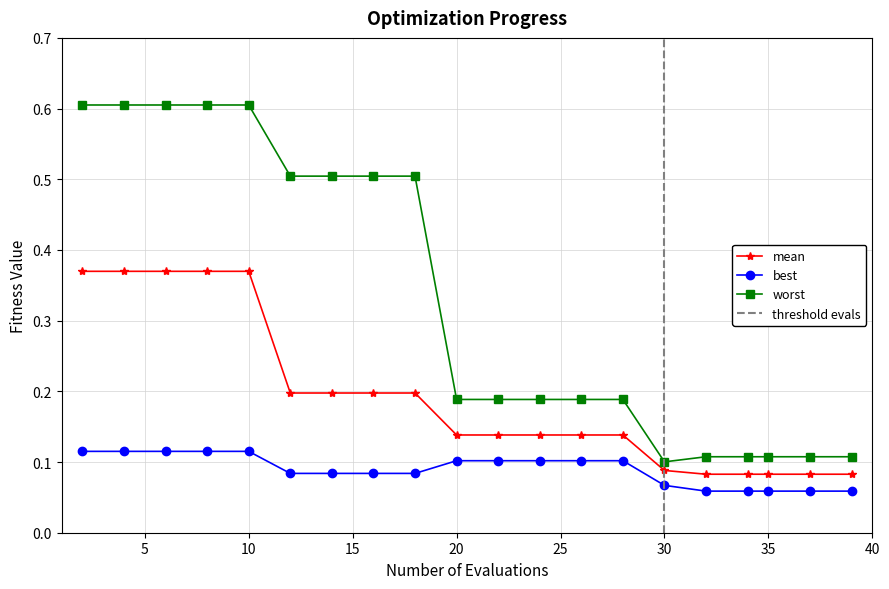

Reading left to right, transcribe all the data shown in this chart.

mean: 2=0.4	4=0.4	6=0.4	8=0.4	10=0.4	12=0.2	14=0.2	16=0.2	18=0.2	20=0.1	22=0.1	24=0.1	26=0.1	28=0.1	30=0.1	32=0.1	34=0.1	35=0.1	37=0.1	39=0.1
best: 2=0.1	4=0.1	6=0.1	8=0.1	10=0.1	12=0.1	14=0.1	16=0.1	18=0.1	20=0.1	22=0.1	24=0.1	26=0.1	28=0.1	30=0.1	32=0.1	34=0.1	35=0.1	37=0.1	39=0.1
worst: 2=0.6	4=0.6	6=0.6	8=0.6	10=0.6	12=0.5	14=0.5	16=0.5	18=0.5	20=0.2	22=0.2	24=0.2	26=0.2	28=0.2	30=0.1	32=0.1	34=0.1	35=0.1	37=0.1	39=0.1